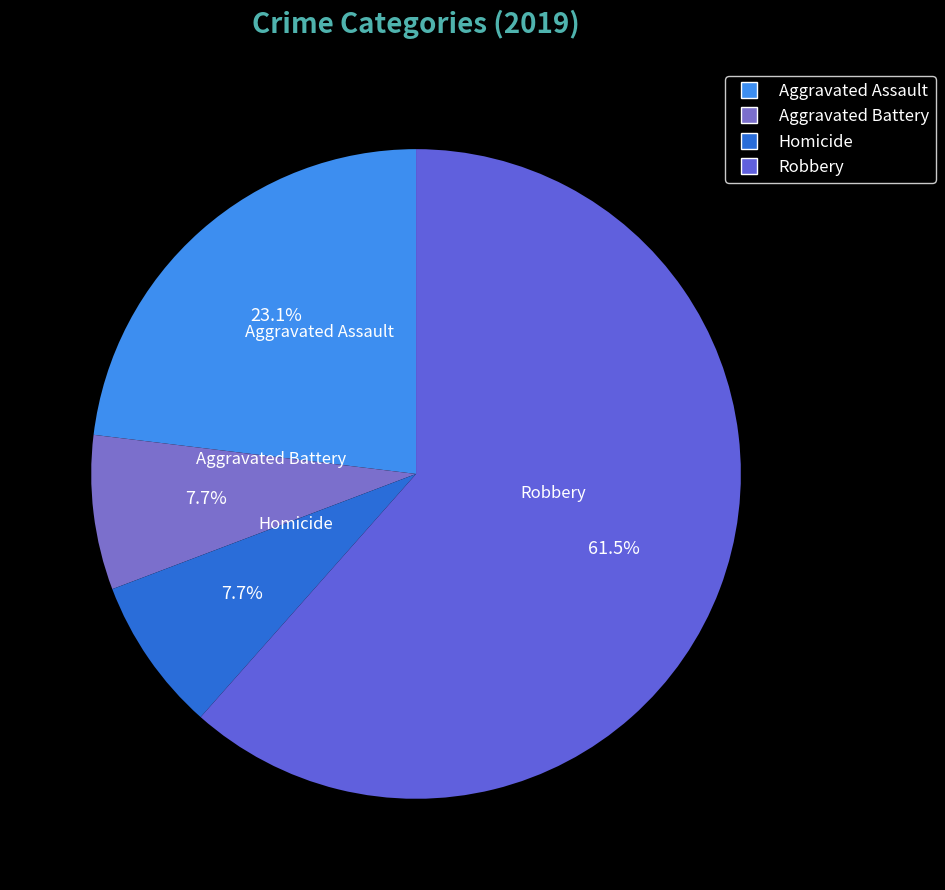

Which has a higher value, Robbery or Aggravated Assault?

Robbery